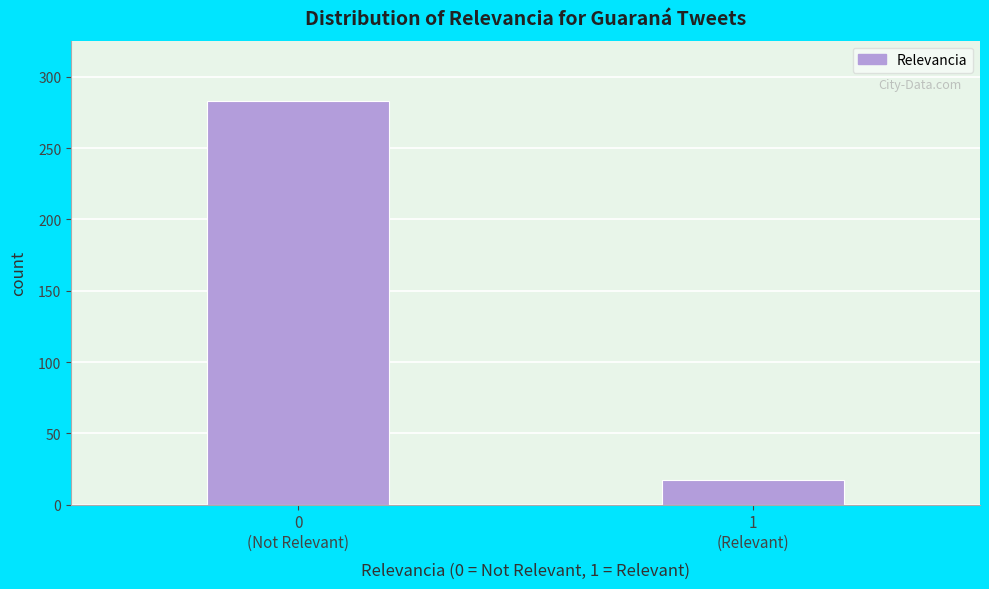

Reading left to right, transcribe all the data shown in this chart.

283	17